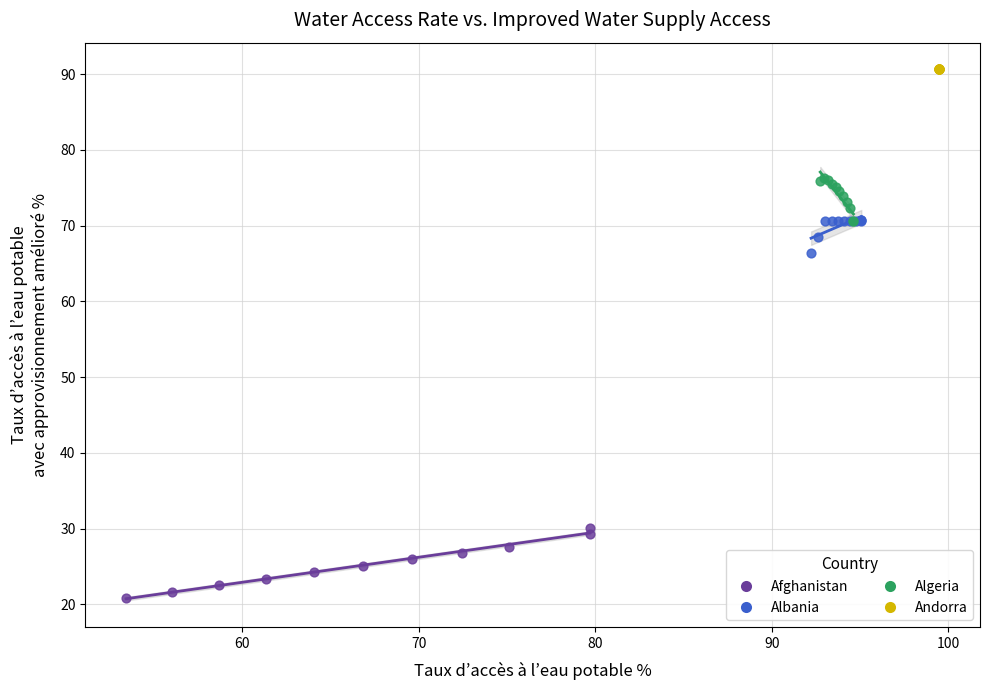

Which series reaches the minimum Y coordinate?

Afghanistan